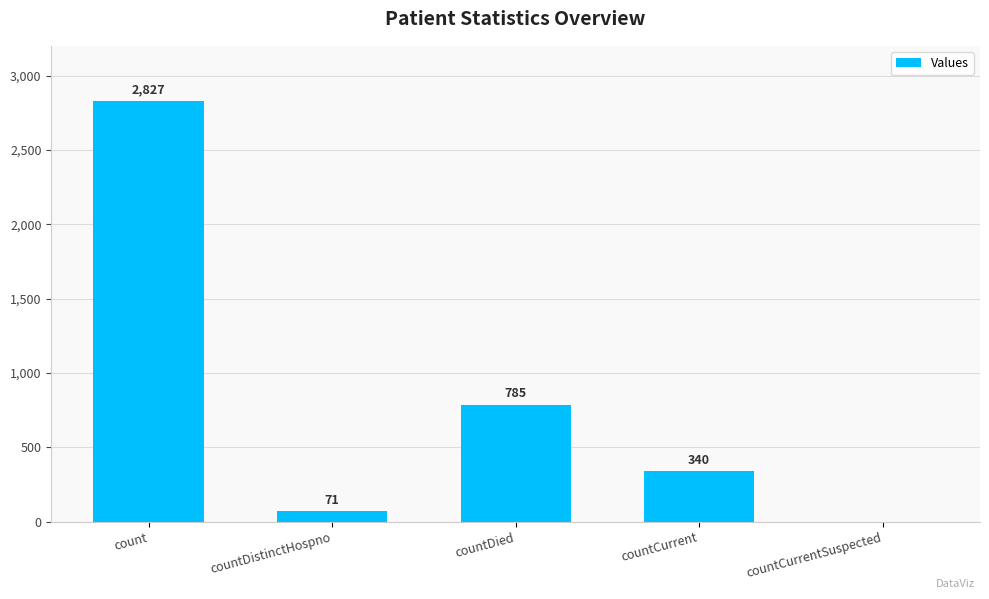

What is the average value?

805